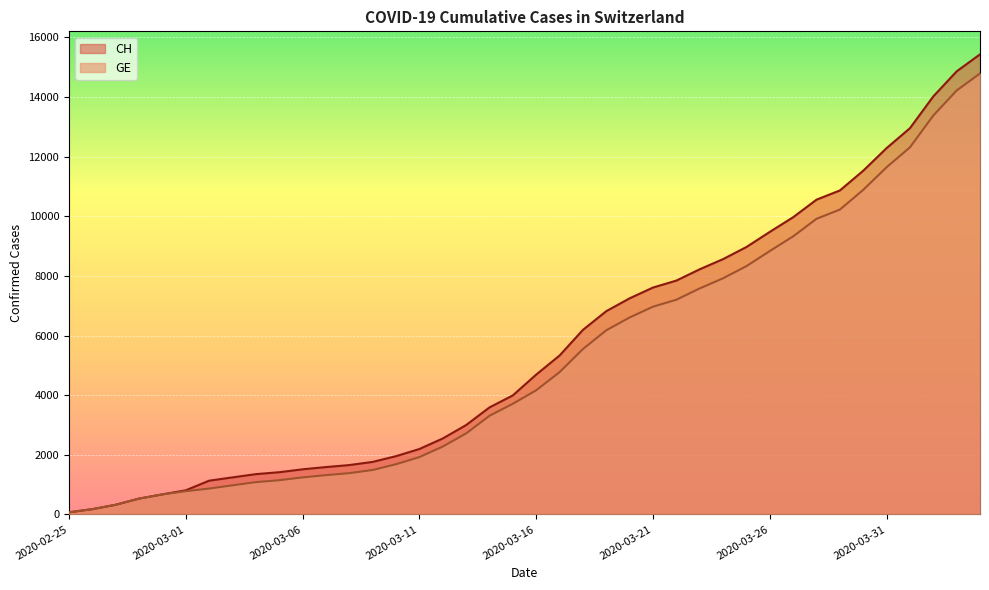

Reading right to left, list all the values displayed in this chart.

CH: 15433	14862	14021	12955	12287	11529	10867	10558	9969	9477	8970	8564	8223	7844	7610	7249	6818	6190	5330	4691	3993	3590	2998	2548	2195	1955	1762	1656	1589	1514	1416	1352	1243	1133	810	673	532	325	177	72
GE: 14791	14220	13379	12313	11645	10887	10225	9916	9327	8835	8328	7922	7581	7202	6968	6607	6176	5548	4773	4164	3712	3309	2717	2277	1924	1684	1491	1385	1318	1243	1148	1084	977	868	780	673	532	325	177	72